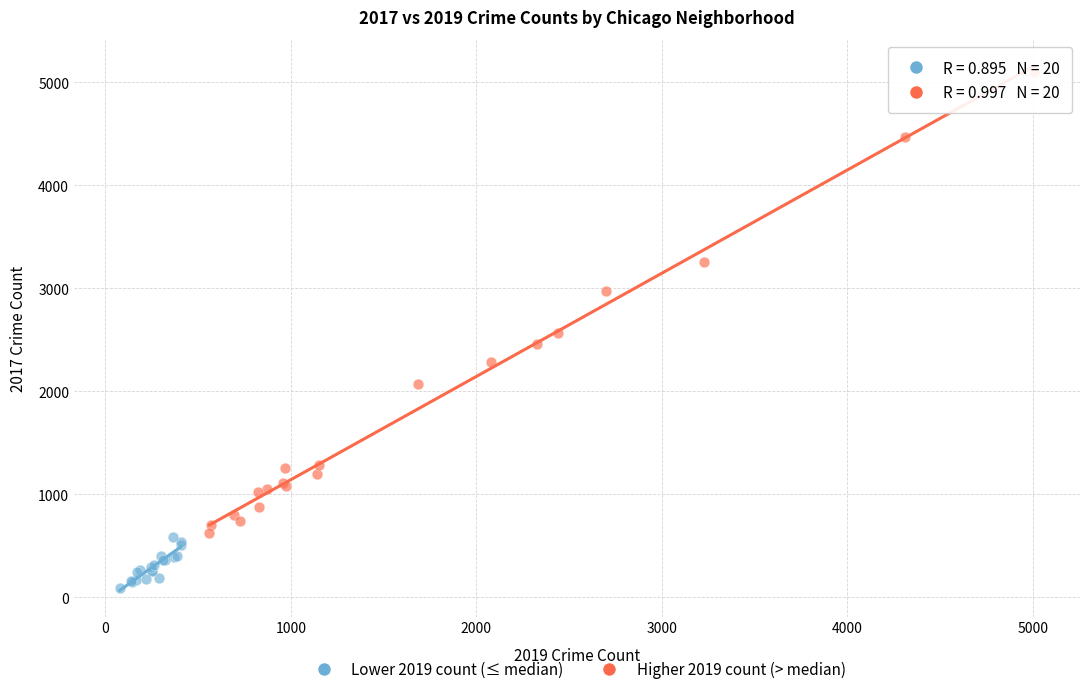

Which series reaches the minimum Y coordinate?

Lower 2019 count (≤ median)